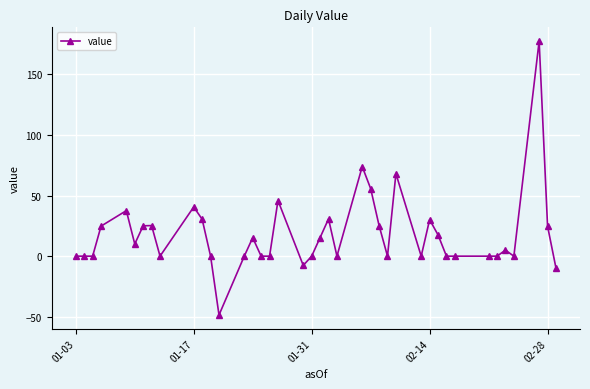

What is the minimum value shown in the chart?

-48.6